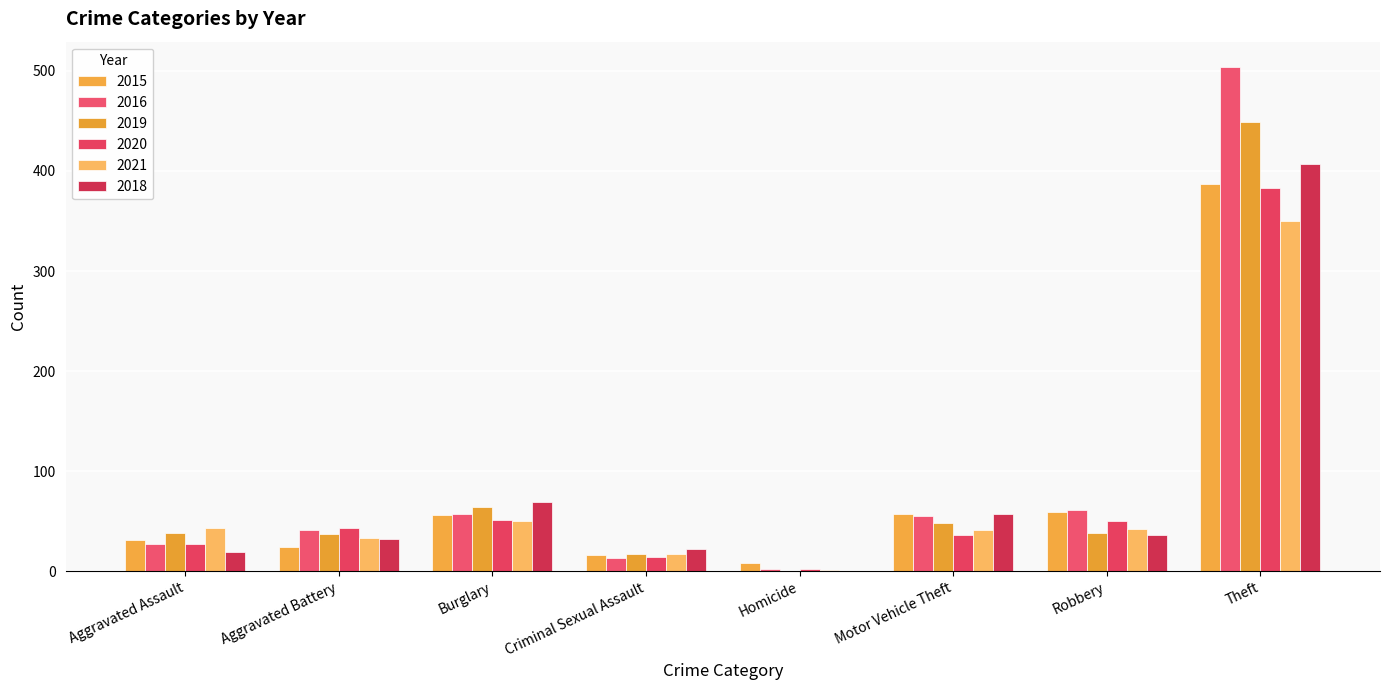

Is the value of 2018 at Burglary greater than the value of 2019 at Burglary?

Yes